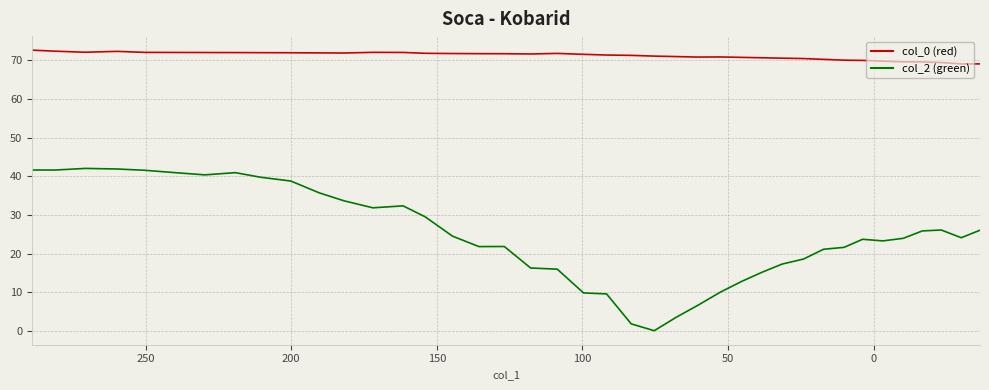

How many distinct data groups are displayed?

2